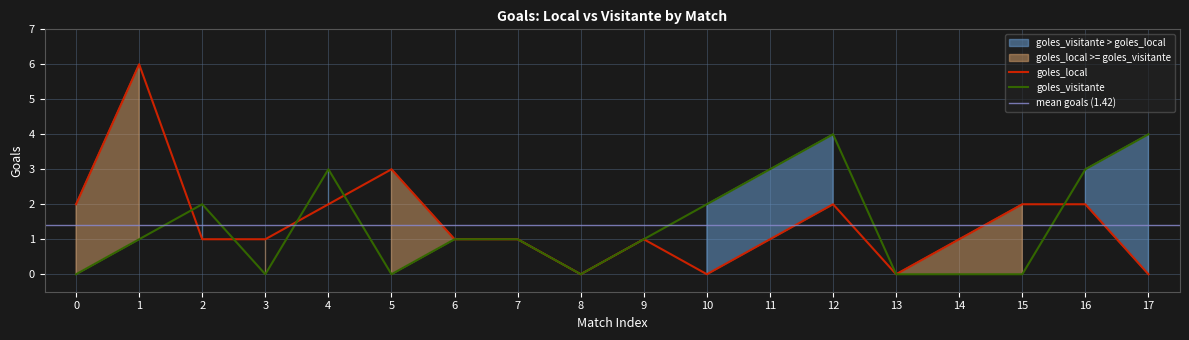

Which series has the largest total across all categories?

goles_local